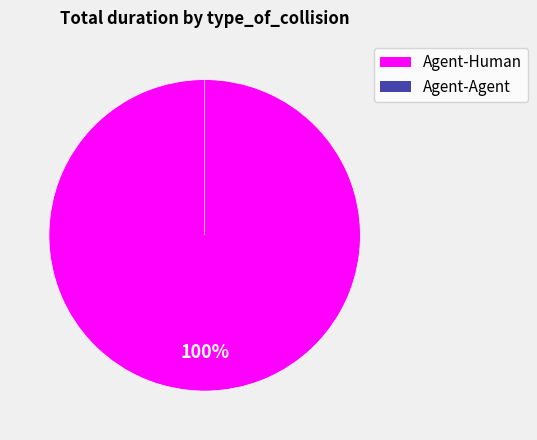

The Agent-Agent slice represents 1% of the pie. True or false?

False